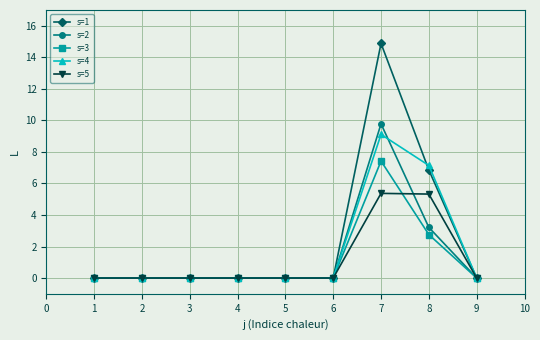

At how many categories does at least one series exceed 3?

2